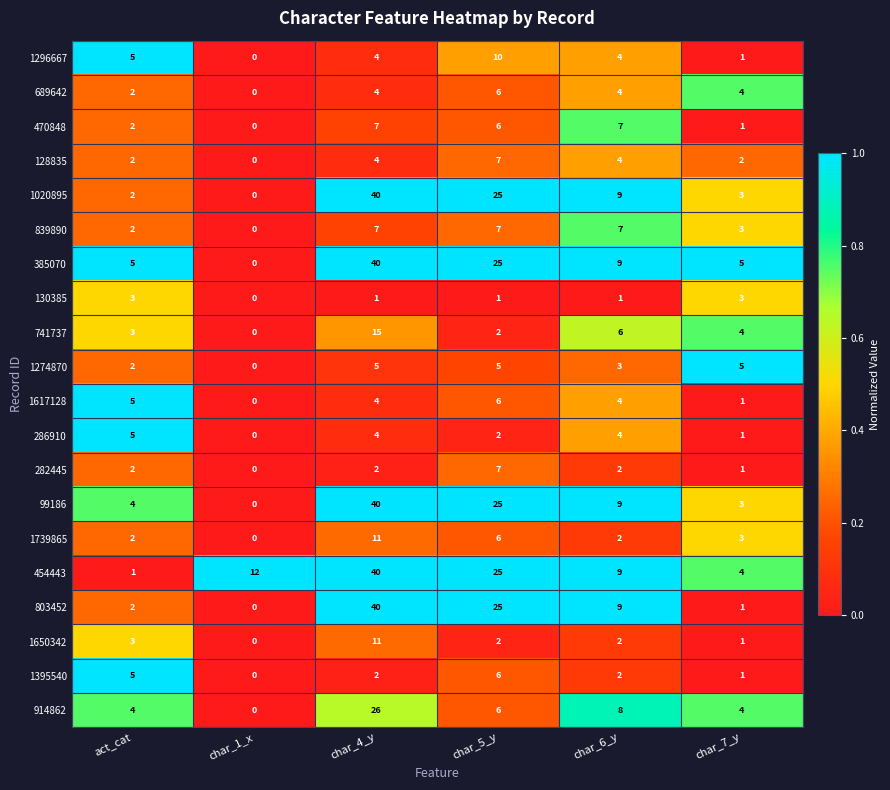

Which category has the lowest value across all series?

char_1_x